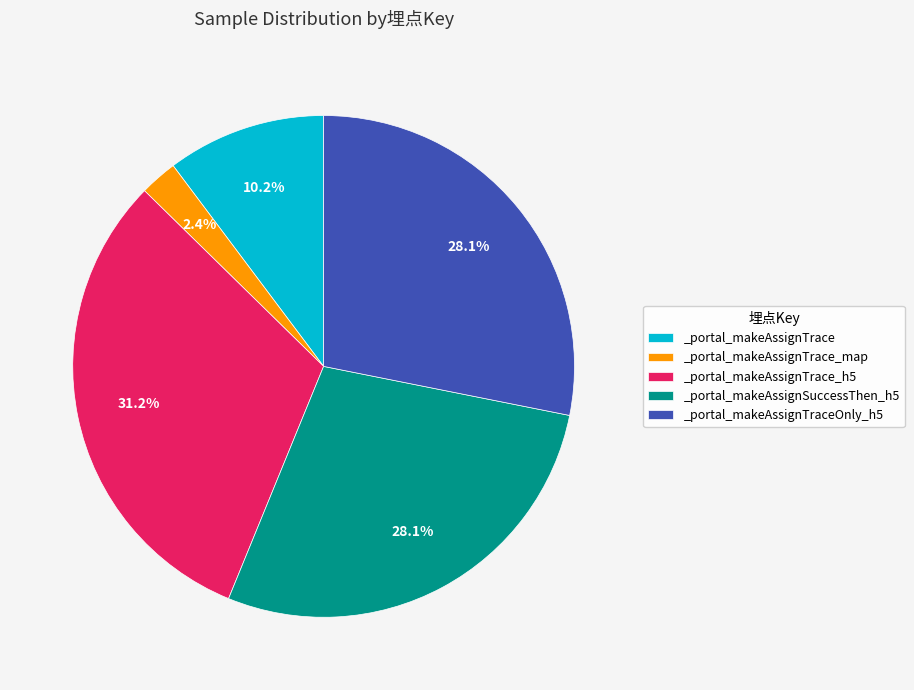

To the nearest percent, what portion does _portal_makeAssignTrace_h5 represent?

31%